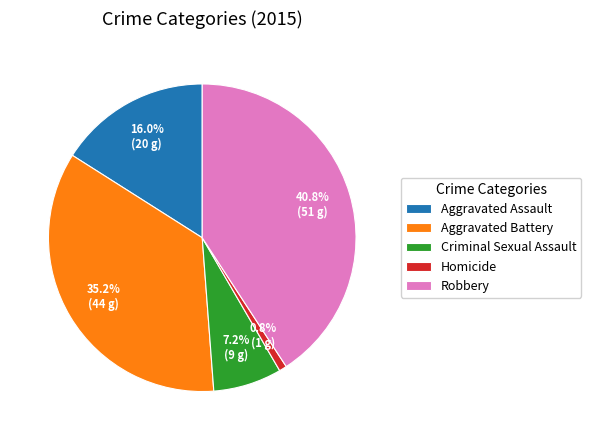

To the nearest percent, what is the difference between the largest and smallest slice percentages?

40%